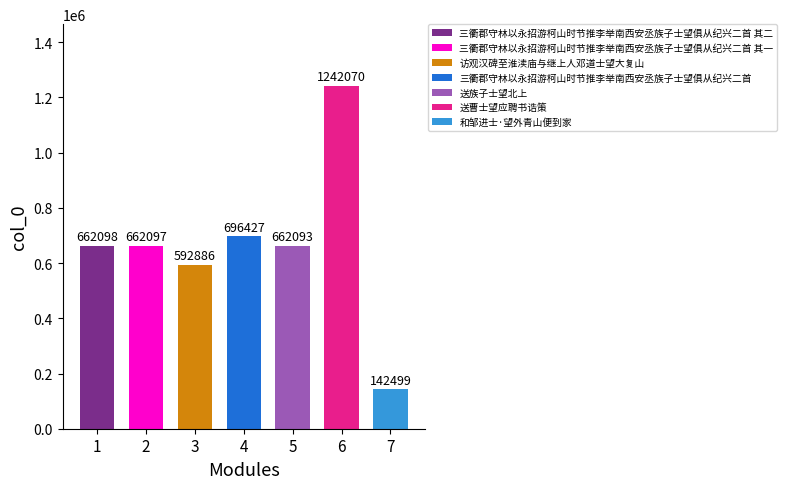

True or false: the data shows 936609 at 访观汉碑至淮渎庙与继上人邓道士望大复山.

False